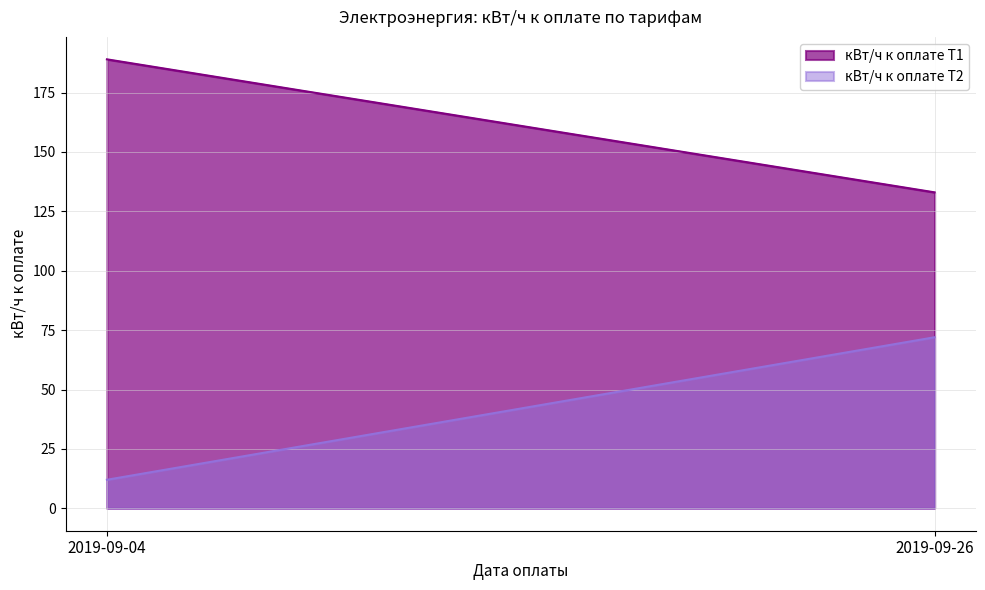

List the labels in order of кВт/ч к оплате Т1 value, smallest first.

2019-09-26, 2019-09-04